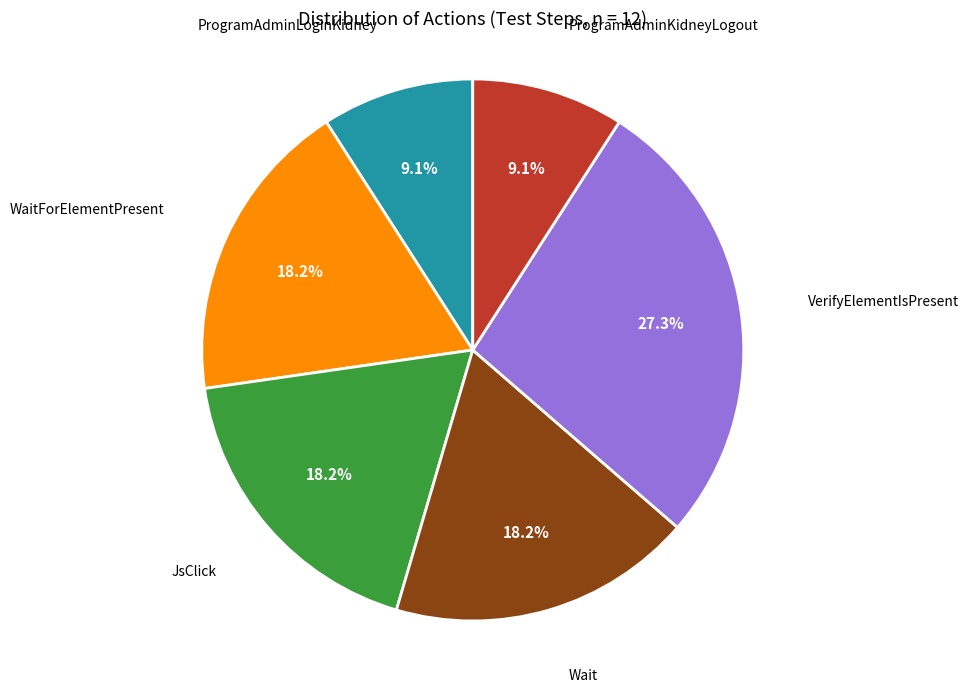

How many segments does this pie chart have?

6